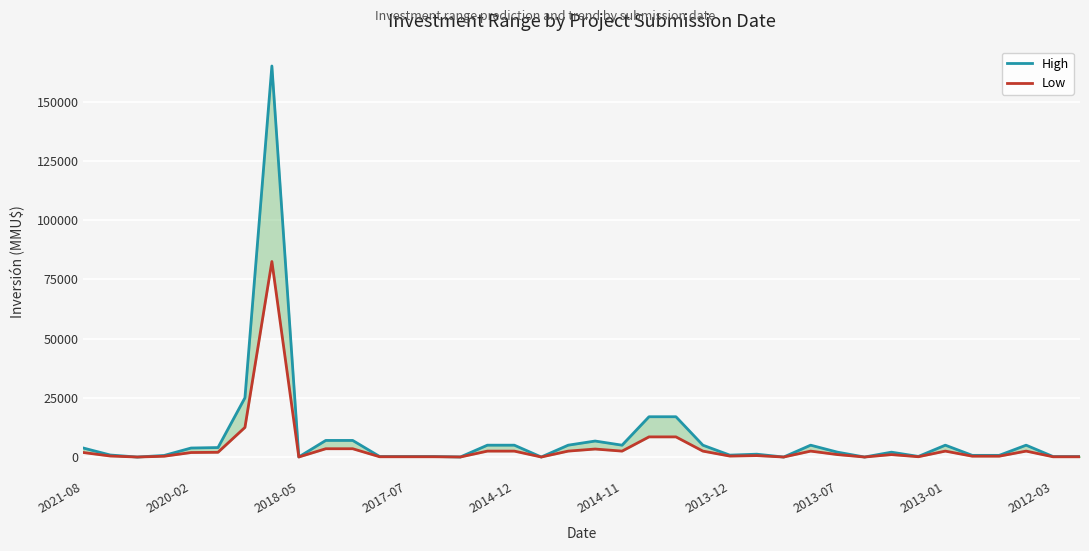

At how many categories does at least one series exceed 97706?

1